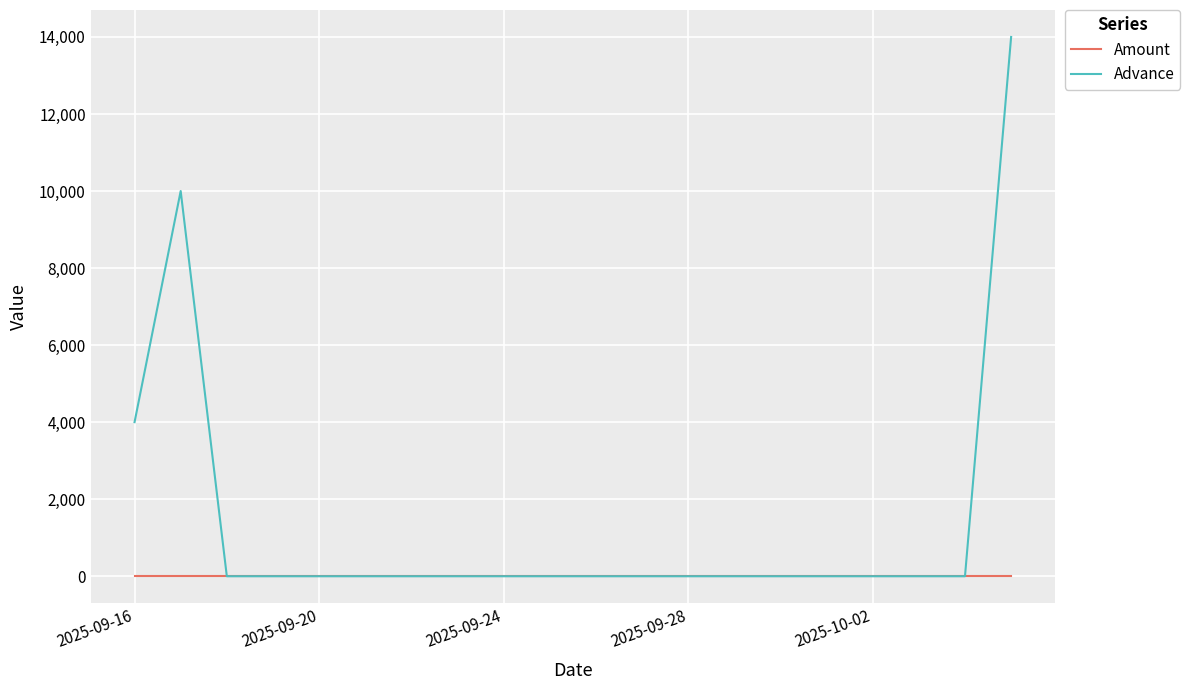

Rank the series by their average value, from highest to lowest.

Advance, Amount